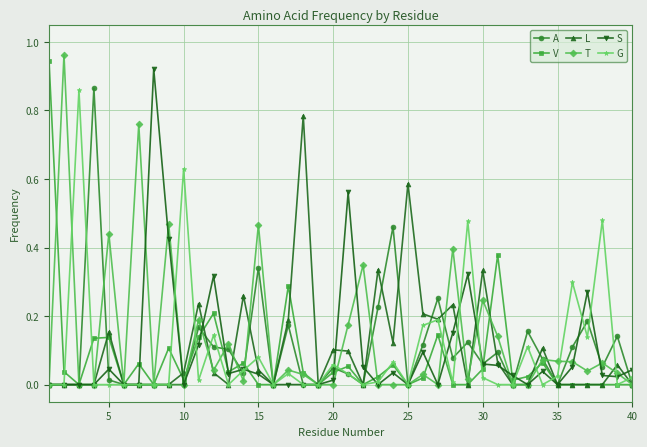

True or false: L has more than 2 points higher than both neighbors.

True